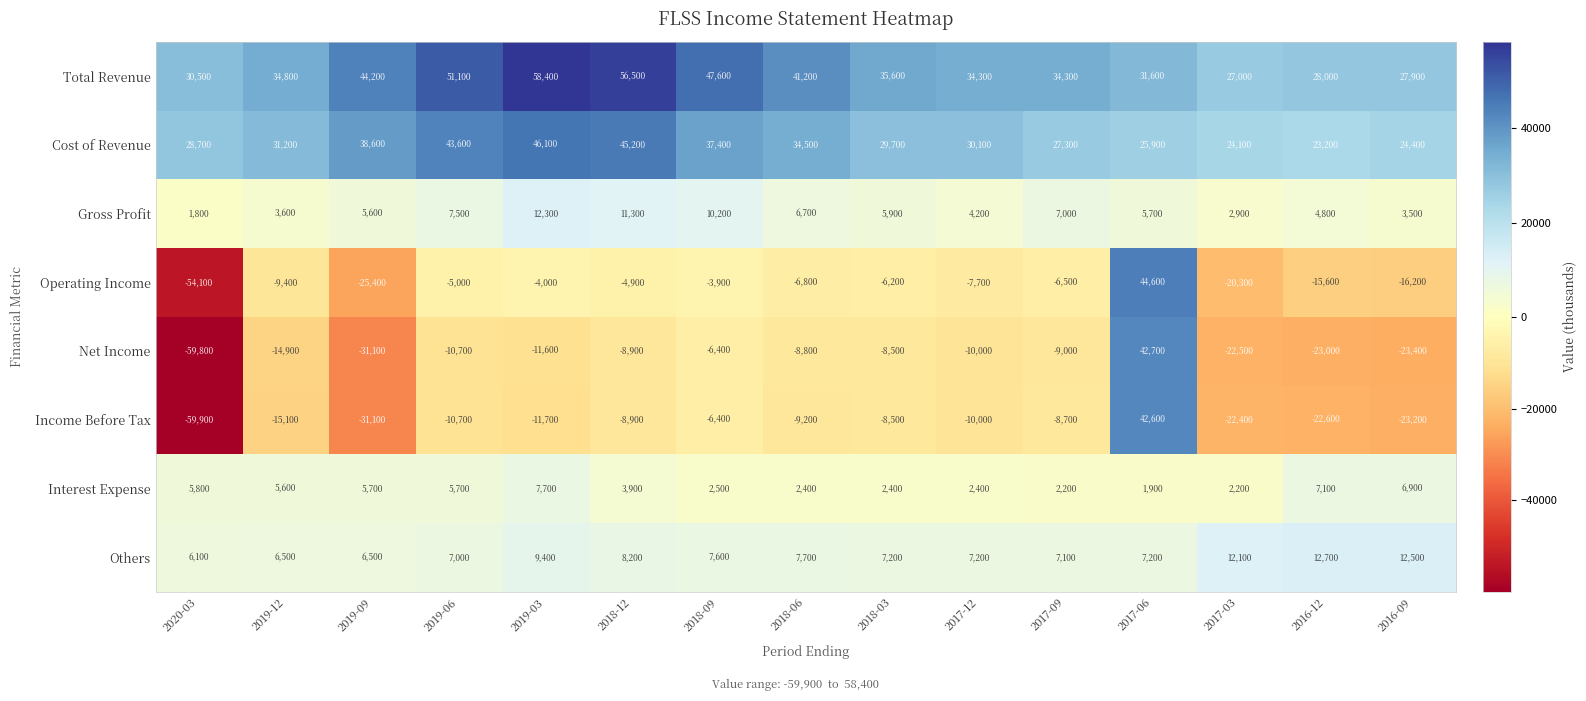

How many data points in Total Revenue are less than 34800?

7